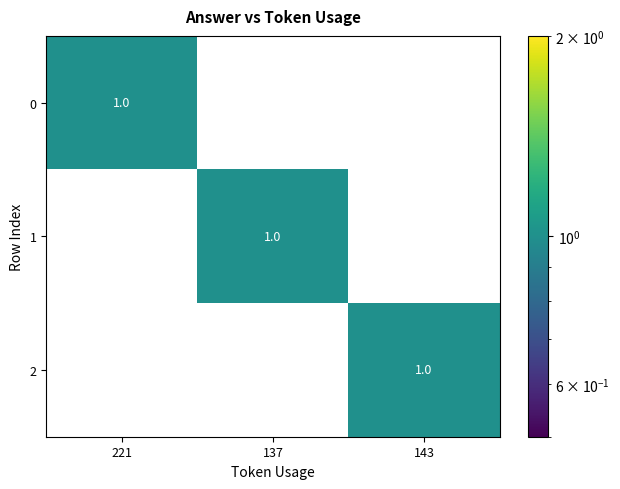

Count the 0 values in the range 0 to 1.

3